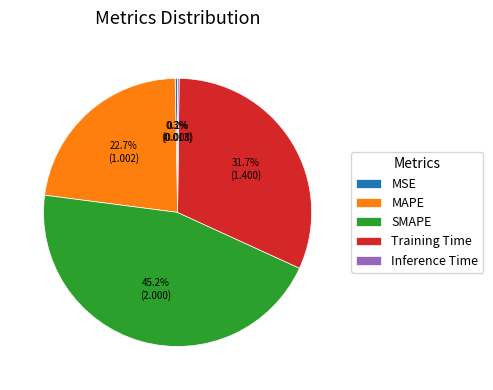

Approximately how many times larger is the value at MAPE compared to SMAPE?

0.5